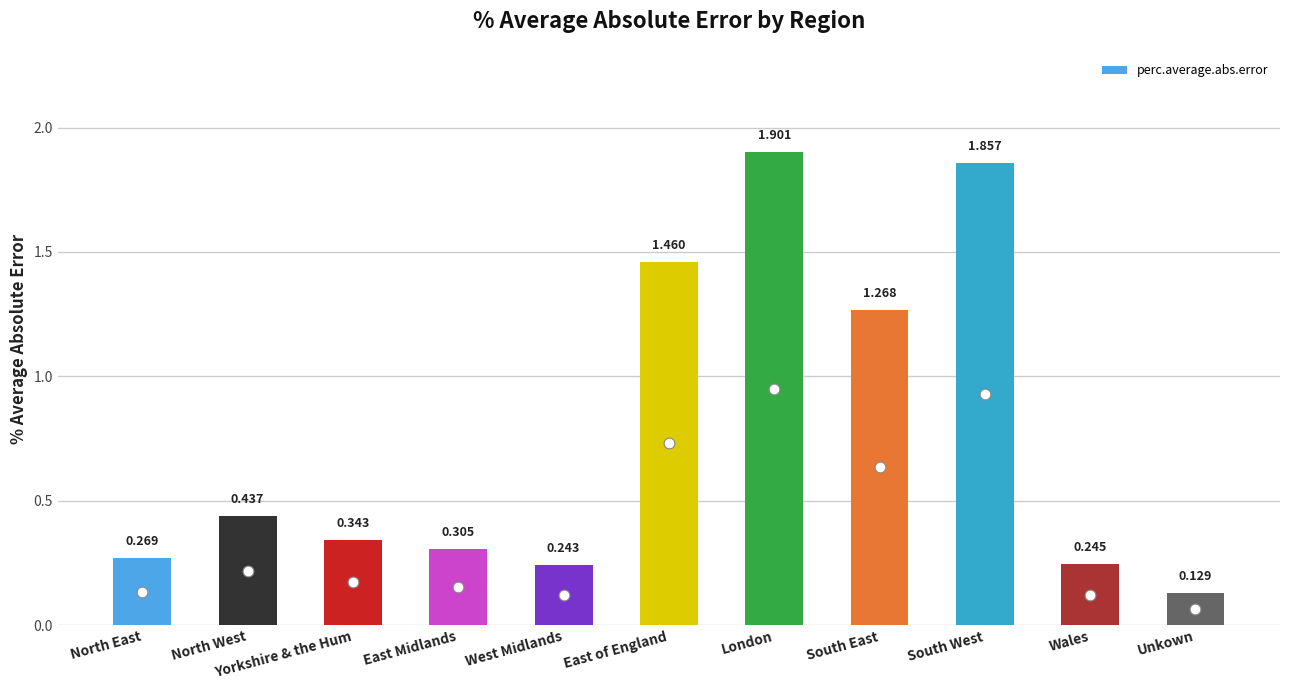

Which has a higher value, North East or East of England?

East of England